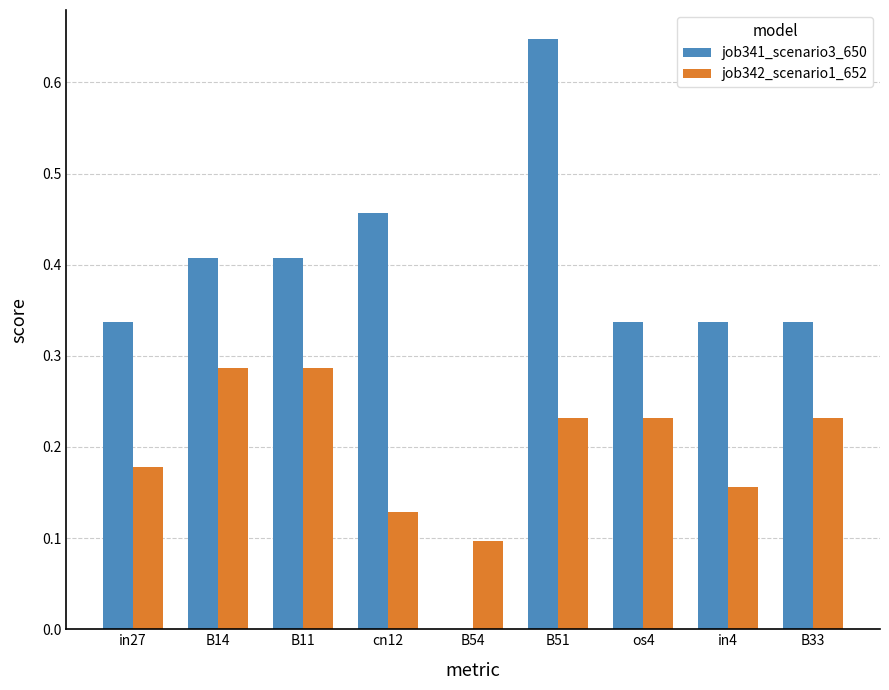

Are the bars horizontal?

No